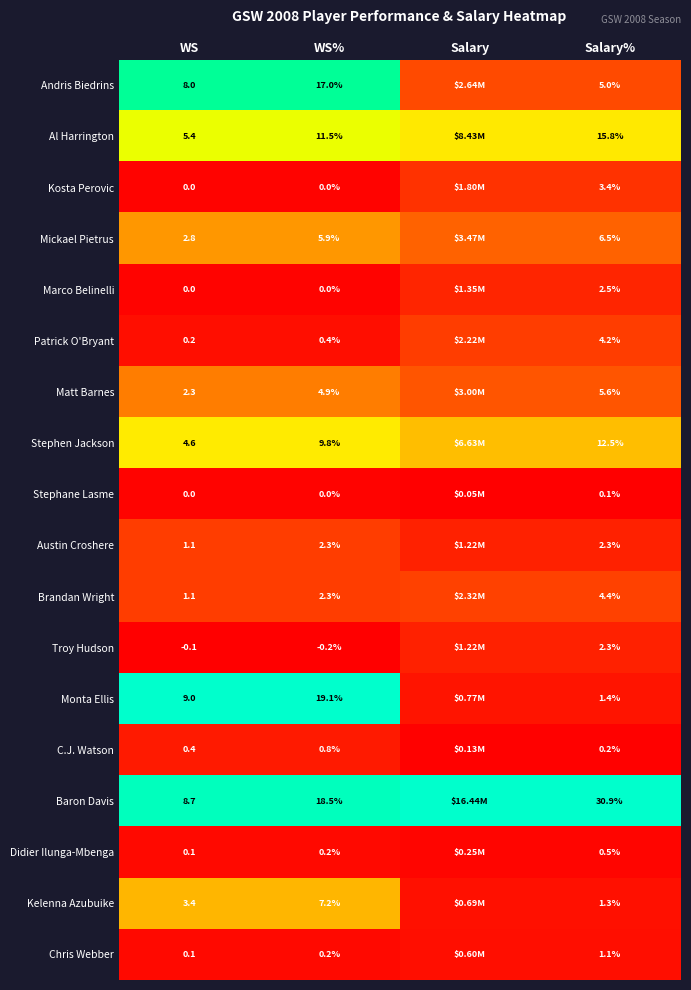

Which series changed the most between WS and Salary%?

Baron Davis